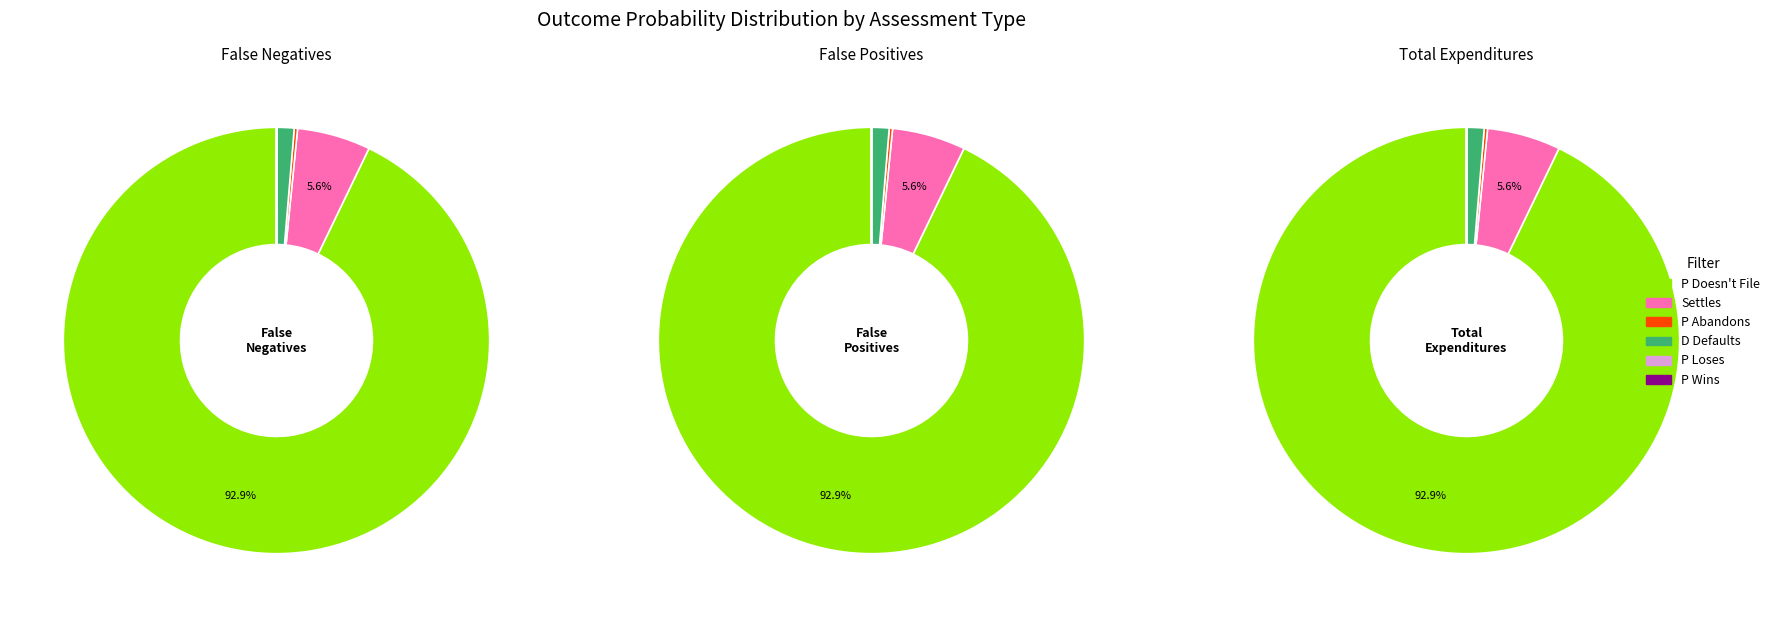

Rank the series by their maximum value, from highest to lowest.

False Negatives, False Positives, Total Expenditures